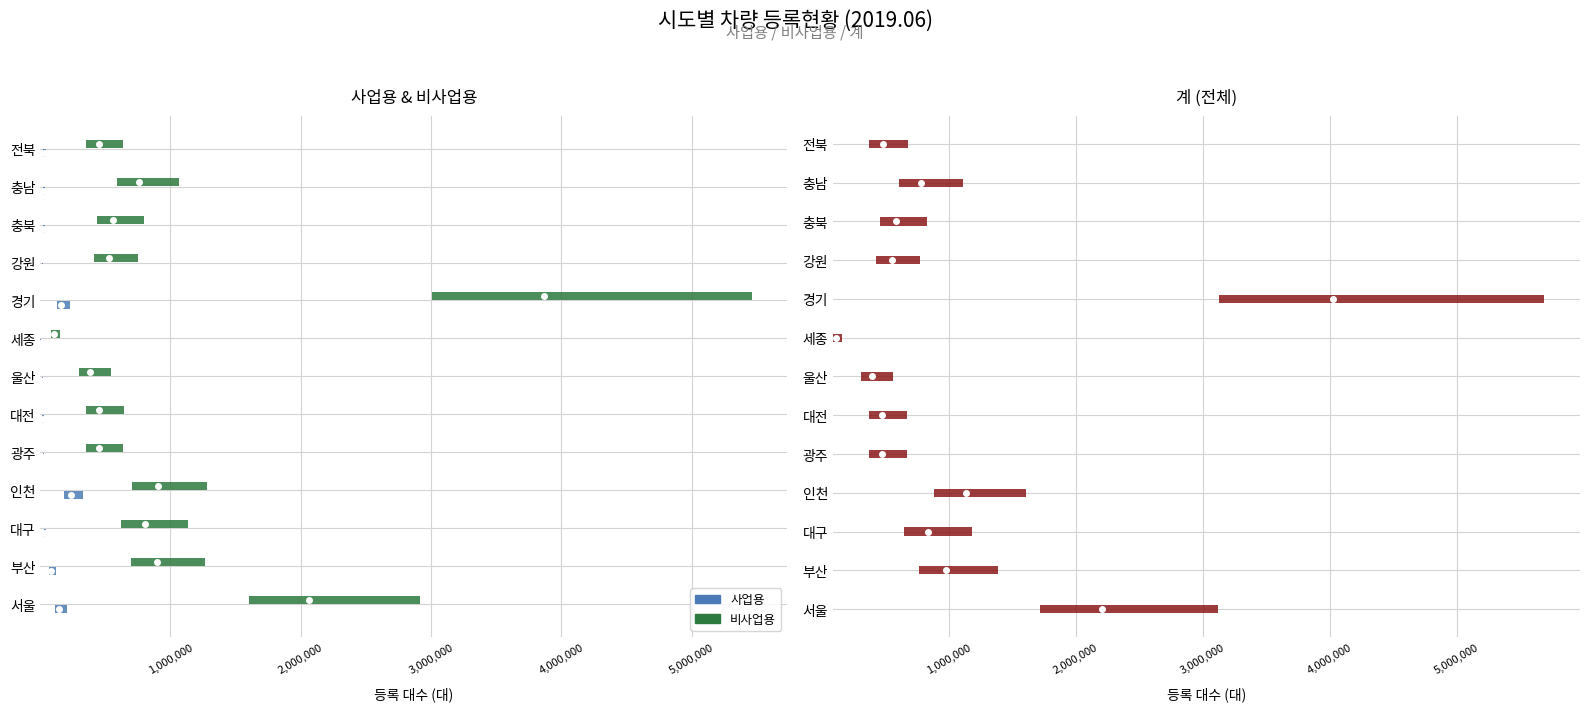

Reading right to left, extract all data points from this chart.

사업용: 18738.0	17389.8	15652.8	11309.4	103034.7	1215.0	9576.4	13270.1	14765.4	149657.0	21855.6	53069.4	92777.8
비사업용: 286965.0	480852.9	357335.1	337593.6	2458193.9	69021.9	243371.2	288697.5	286965.0	574572.1	509574.1	569769.8	1311371.5
계: 305703.0	498242.7	372987.9	348903.0	2561228.6	70236.9	252947.7	301967.6	301730.4	724229.1	531429.8	622839.1	1404149.4